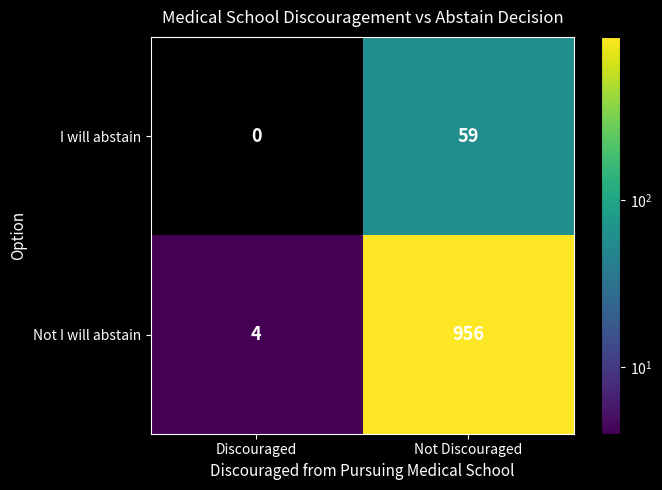

What is the average value of the Not I will abstain series?

480